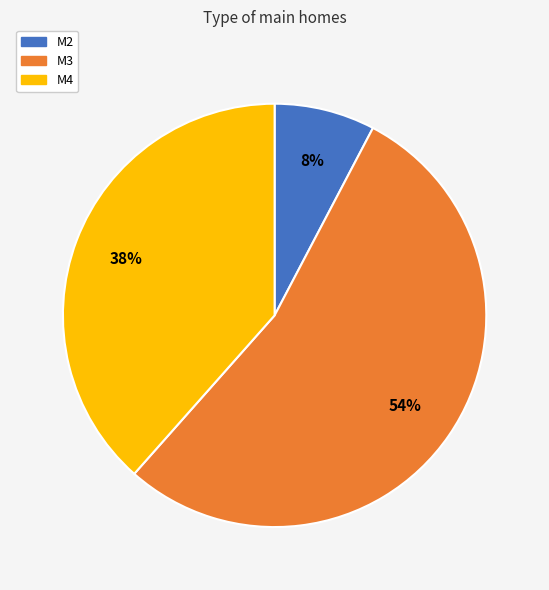

True or false: M3 accounts for 62% of the total.

False